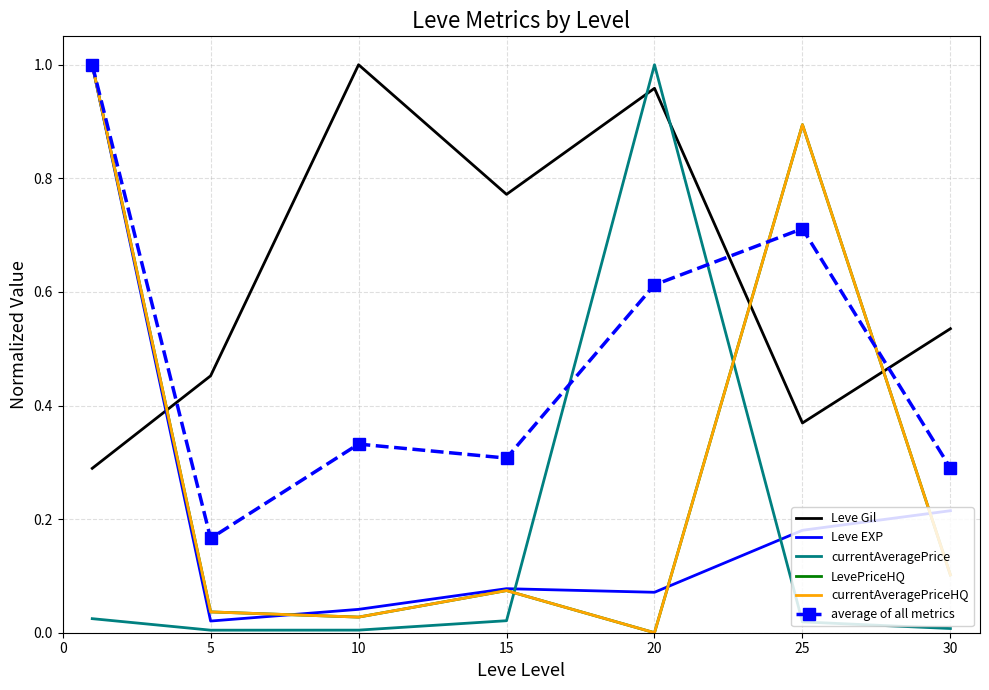

List the series in order of their peak value, lowest first.

Leve Gil, Leve EXP, currentAveragePrice, LevePriceHQ, currentAveragePriceHQ, average of all metrics